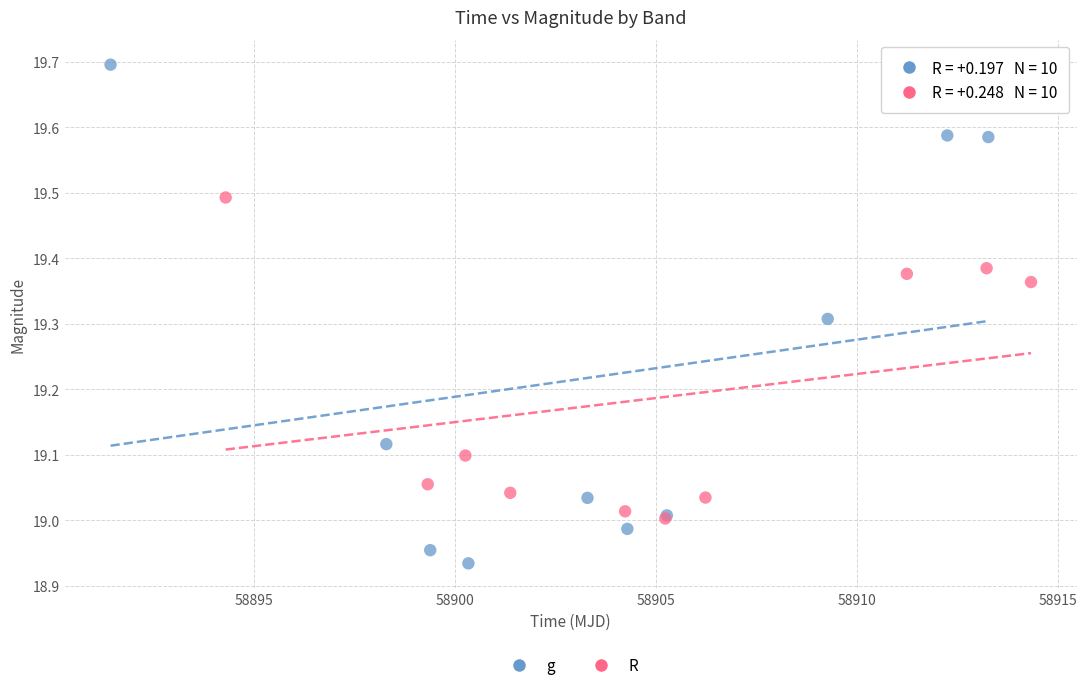

Which series contains the lowest Y value?

g